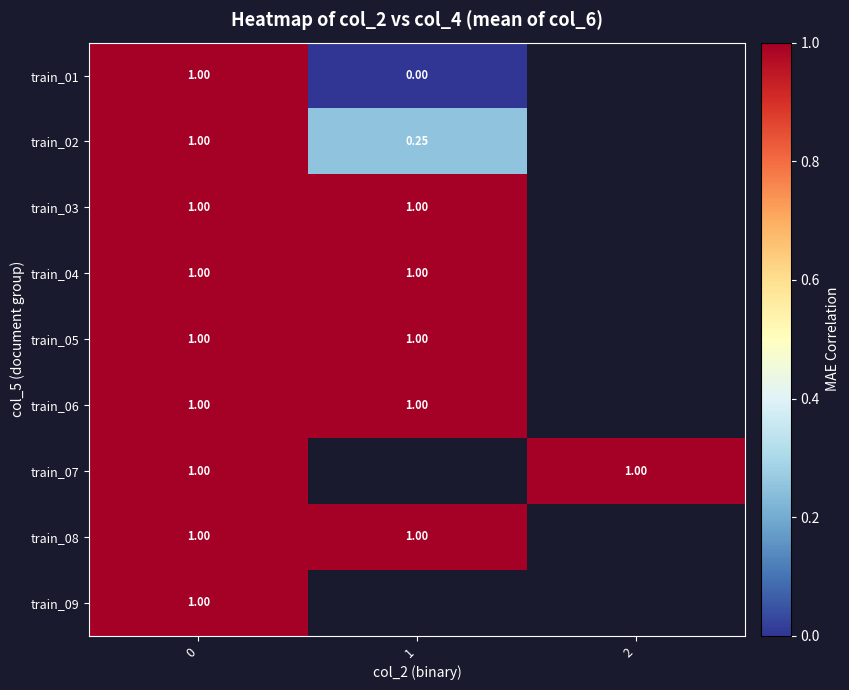

Is it true that train_05 equals 1.6 at 0?

False